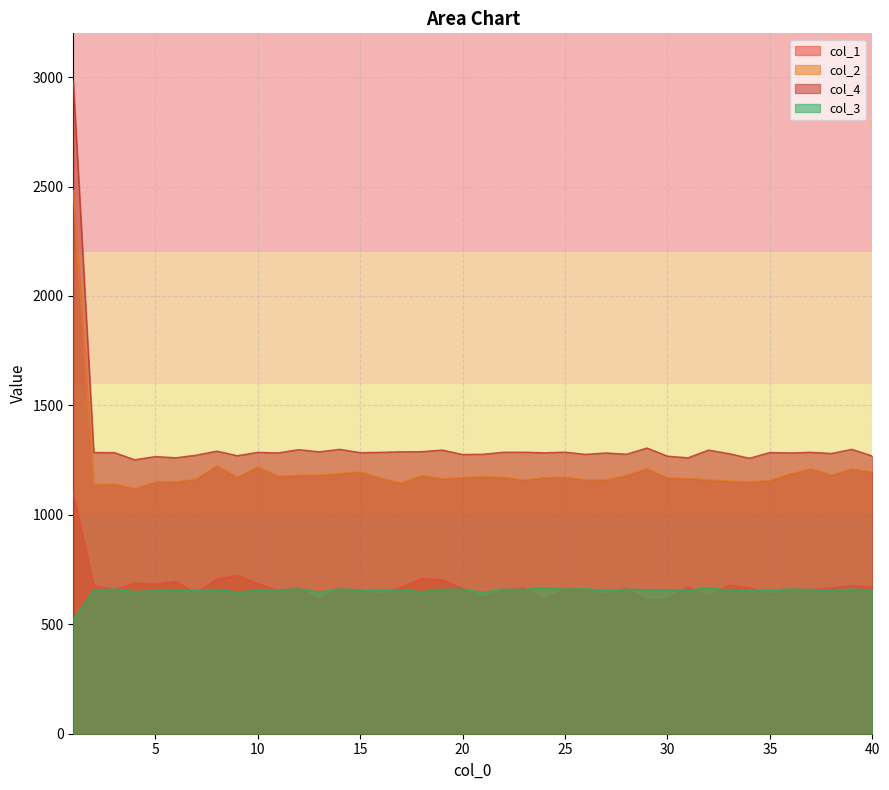

Reading right to left, list all the values displayed in this chart.

col_1: 669.8	678.1	666.7	659.3	660.9	638.4	666.8	678.8	629.0	671.3	616.1	610.1	664.5	634.5	656.7	661.4	613.1	666.4	655.5	623.7	663.6	704.0	708.4	669.3	636.7	653.4	664.5	613.2	664.9	656.4	685.8	724.6	706.8	641.3	696.4	684.4	688.4	659.6	678.1	1100.0
col_2: 1197.0	1211.2	1182.9	1211.6	1188.4	1157.9	1152.0	1155.2	1160.7	1166.7	1171.3	1212.3	1181.8	1161.0	1161.1	1173.3	1171.0	1160.4	1172.6	1176.4	1171.0	1166.8	1180.2	1146.2	1169.0	1197.5	1189.7	1182.8	1181.9	1178.0	1220.3	1173.6	1226.1	1164.4	1153.1	1151.6	1121.0	1142.0	1140.1	2481.6
col_4: 1268.9	1299.5	1280.5	1286.0	1283.0	1285.0	1258.7	1279.8	1296.1	1260.7	1268.3	1305.4	1277.1	1282.9	1276.5	1286.6	1283.8	1286.2	1286.3	1277.0	1276.0	1296.1	1288.8	1288.2	1285.8	1284.4	1299.5	1288.2	1297.9	1283.3	1285.7	1270.5	1291.4	1272.7	1260.9	1266.5	1251.7	1284.7	1285.0	2981.3
col_3: 656.2	661.6	655.7	659.4	661.5	654.9	657.5	655.9	666.4	656.0	657.8	657.5	660.7	654.8	662.1	660.6	667.0	659.2	660.8	645.7	660.4	660.0	648.5	658.0	654.6	657.4	661.9	647.1	662.0	657.4	656.1	647.3	659.6	657.1	653.5	653.9	649.4	661.3	656.1	521.7